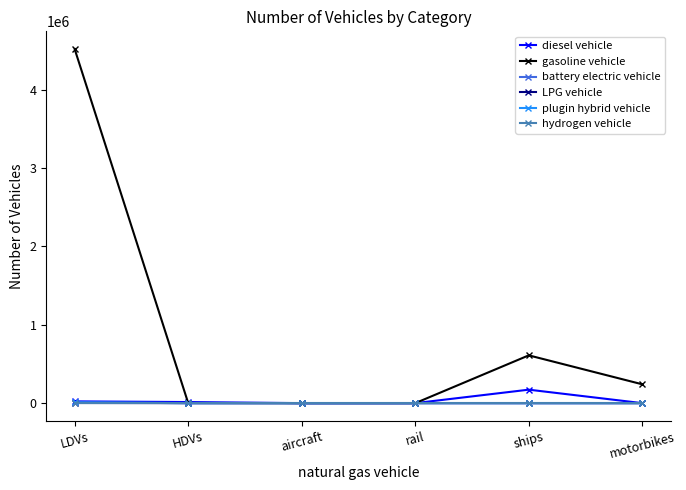

At which label does diesel vehicle reach its peak?

ships